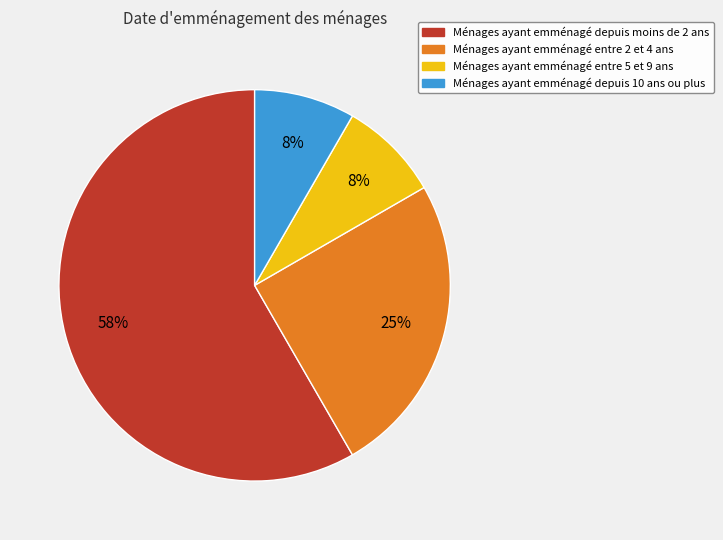

How many segments does this pie chart have?

4